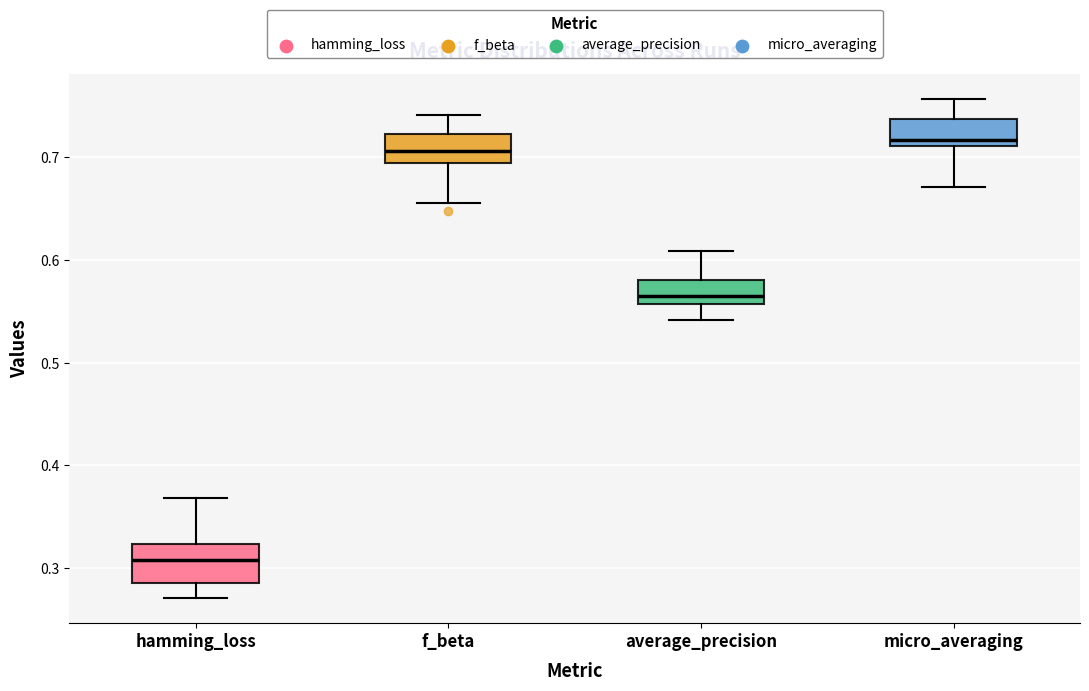

Where does the median line of the box for average_precision sit on the y-axis? The values are not printed on the chart, so give them approximately, as read against the axis.

0.57